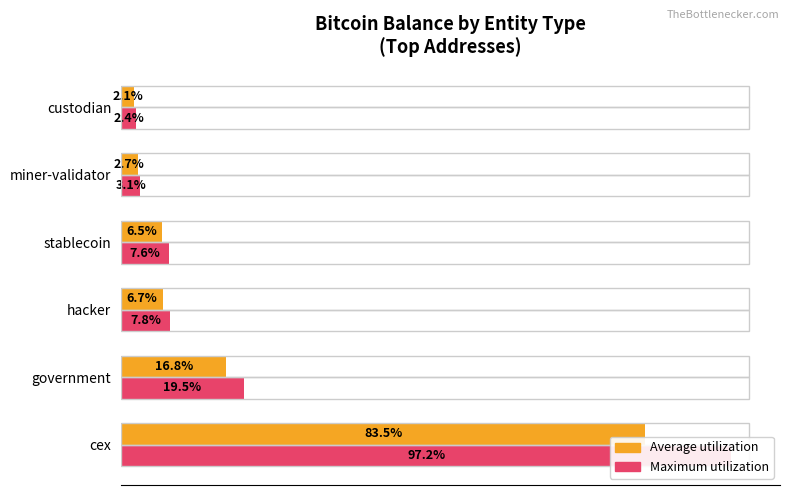

What is the total value across all series at cex?

180.7